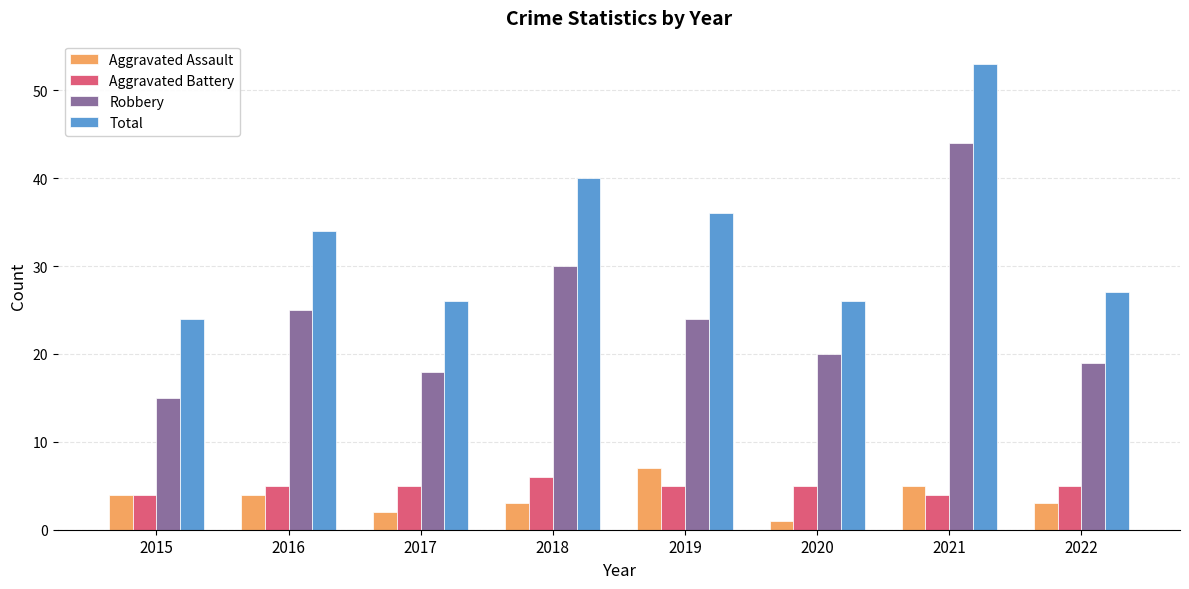

Reading right to left, extract all data points from this chart.

Aggravated Assault: 3	5	1	7	3	2	4	4
Aggravated Battery: 5	4	5	5	6	5	5	4
Robbery: 19	44	20	24	30	18	25	15
Total: 27	53	26	36	40	26	34	24